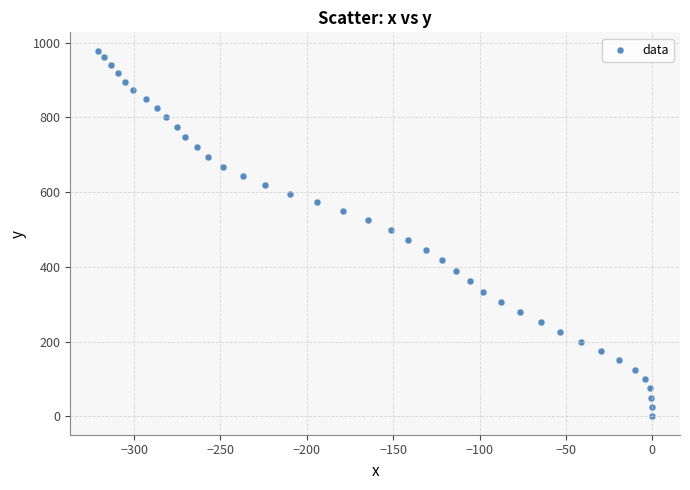

What is the range of Y values (max minus min)?

978.4